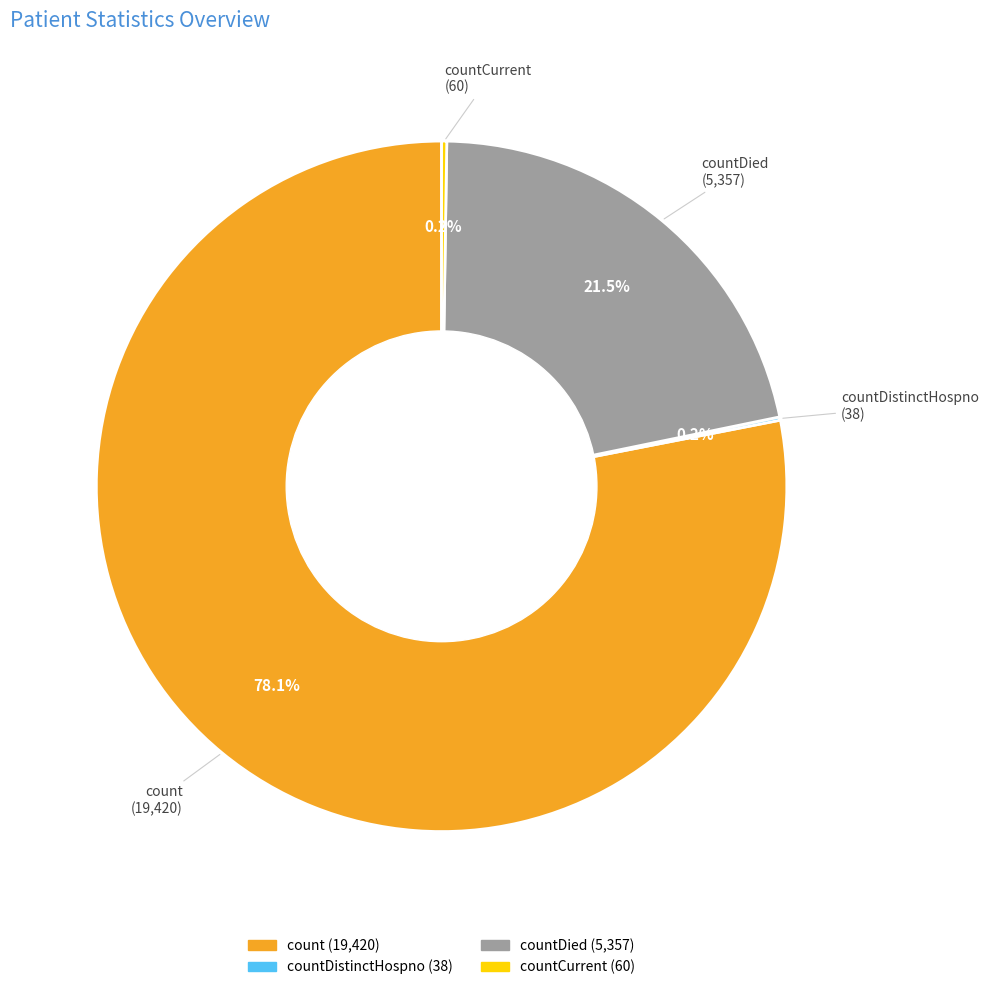

Is there any slice that represents more than half of the pie?

Yes